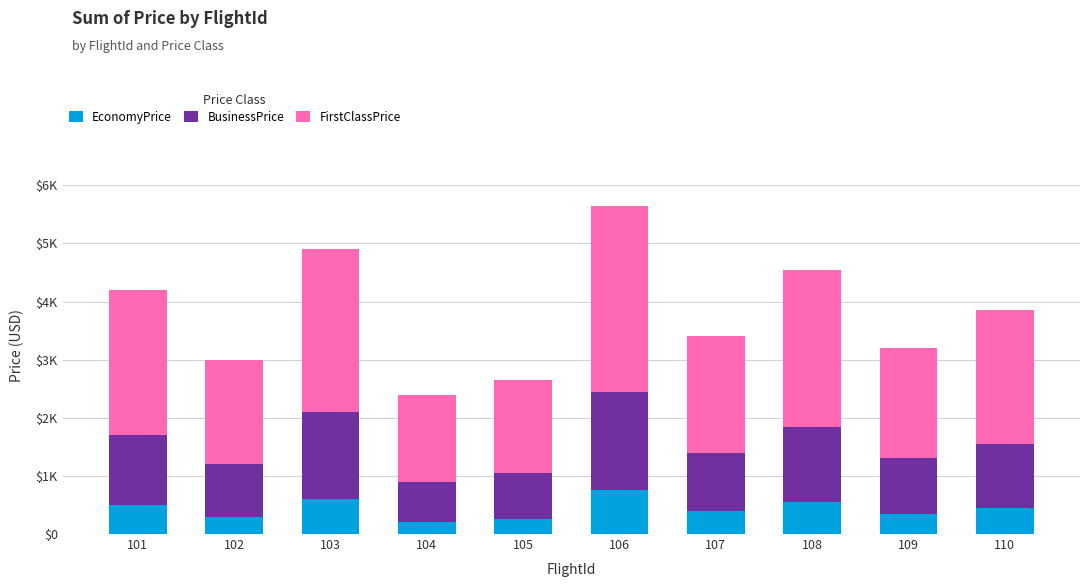

What is the difference between the second highest and minimum values in the FirstClassPrice series?

1300